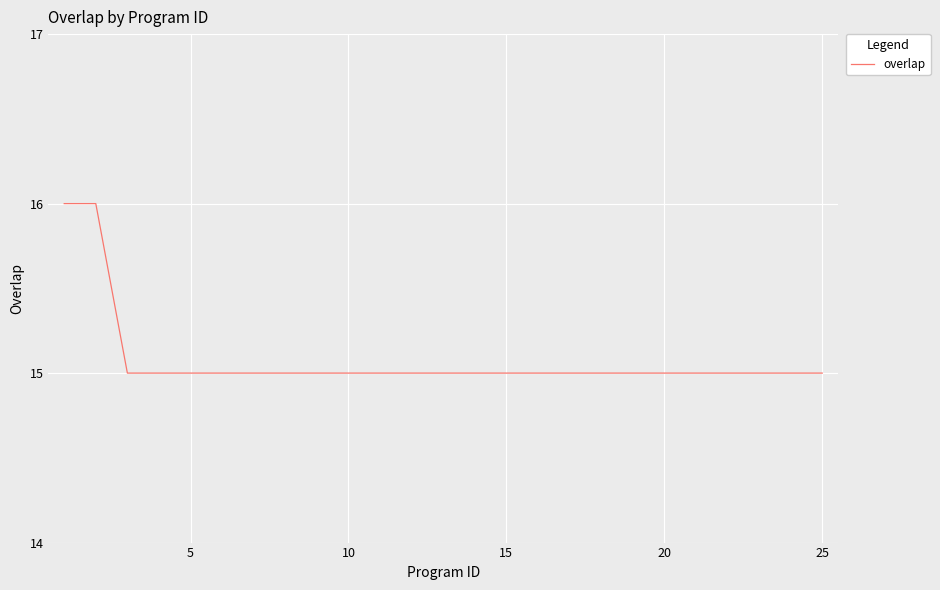

What is the maximum value shown in the chart?

16